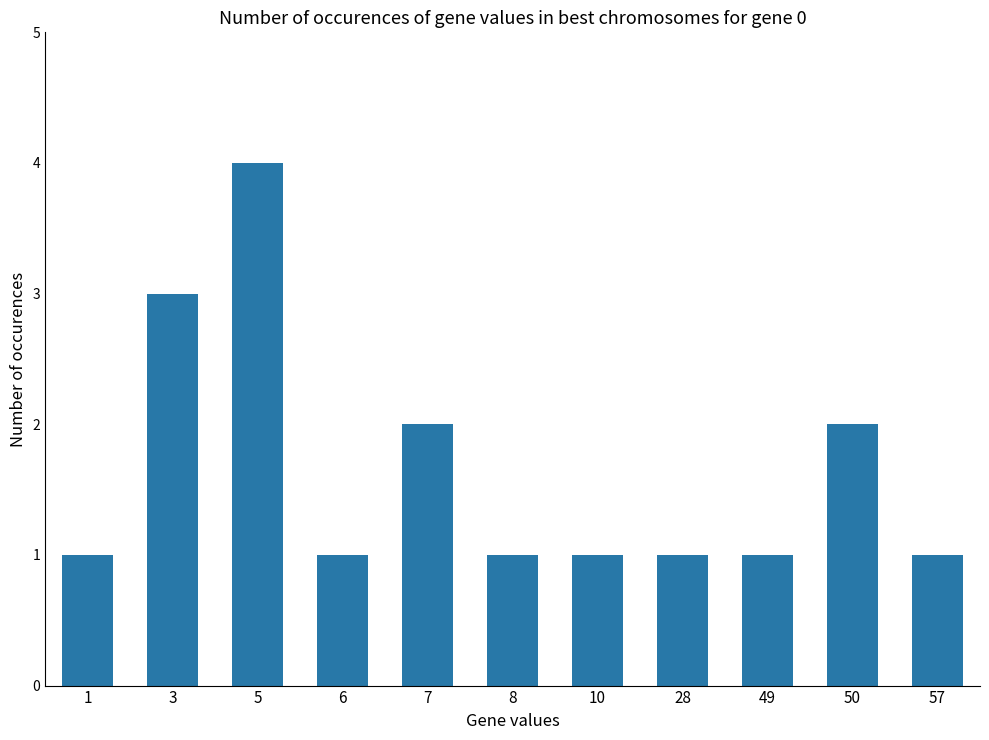

Is it true that the value at 50 is 2?

True